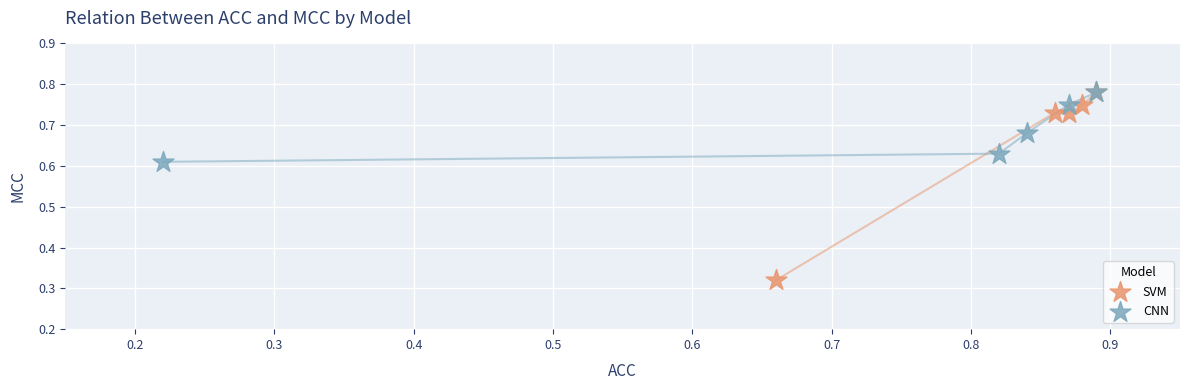

Which series has the largest Y range (max minus min)?

SVM